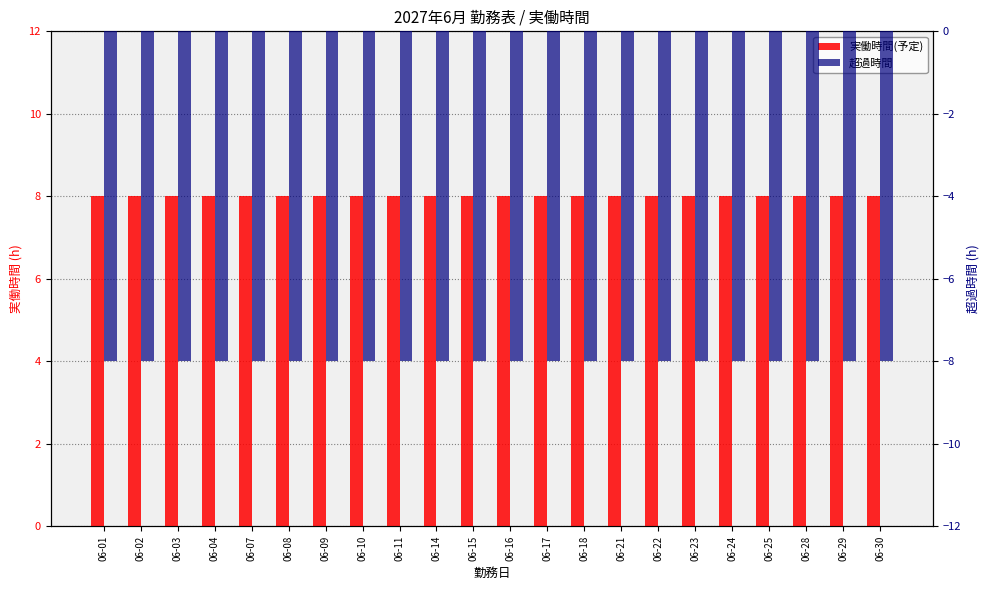

List the labels in order of 超過時間 value, smallest first.

06-01, 06-02, 06-03, 06-04, 06-07, 06-08, 06-09, 06-10, 06-11, 06-14, 06-15, 06-16, 06-17, 06-18, 06-21, 06-22, 06-23, 06-24, 06-25, 06-28, 06-29, 06-30